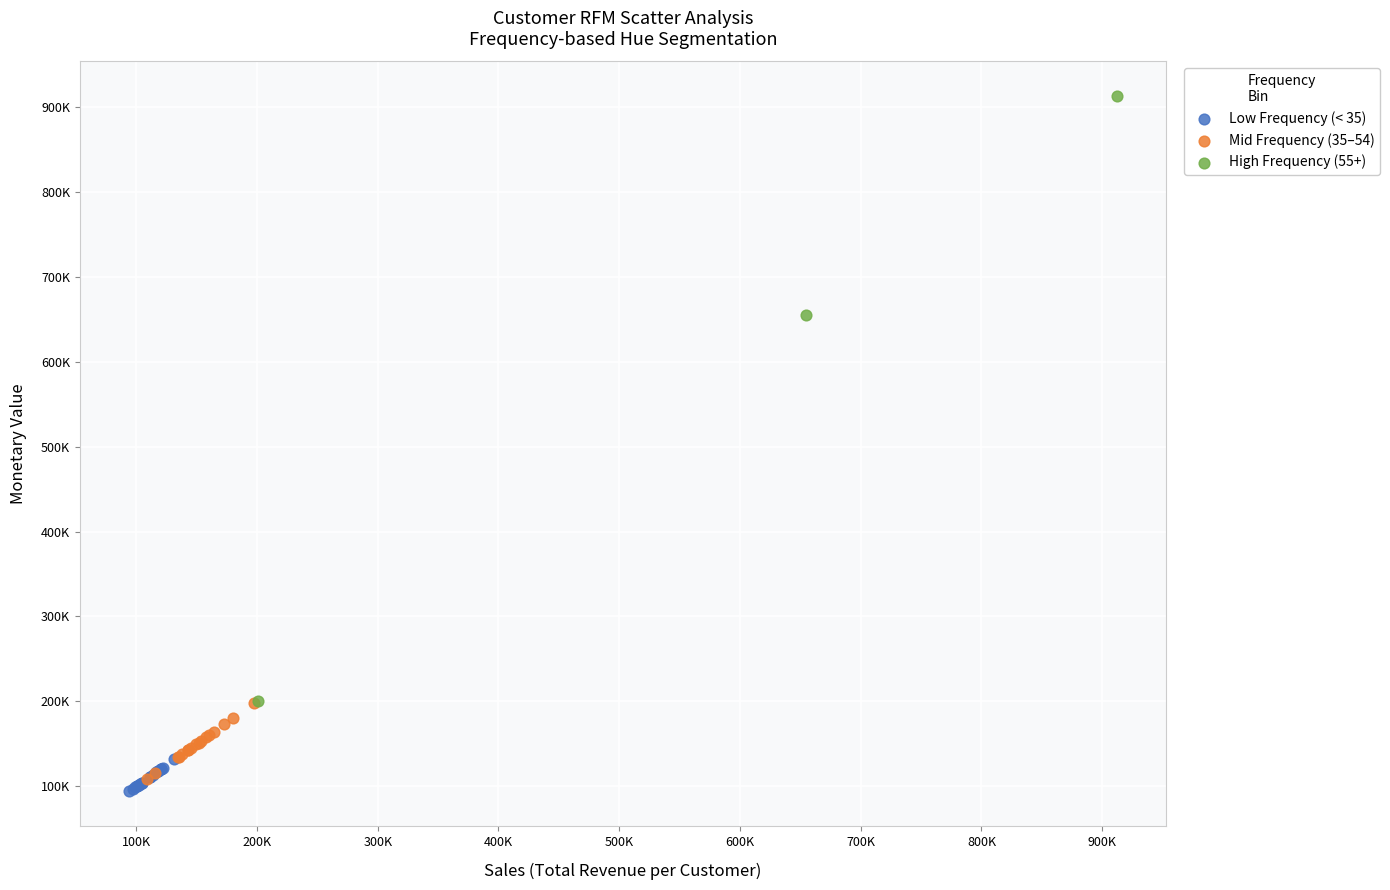

Which series contains the highest Y value?

High Frequency (55+)